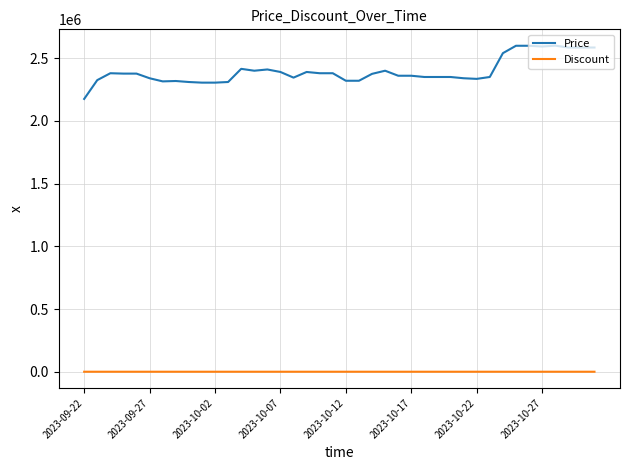

List the series in order of their peak value, lowest first.

Discount, Price